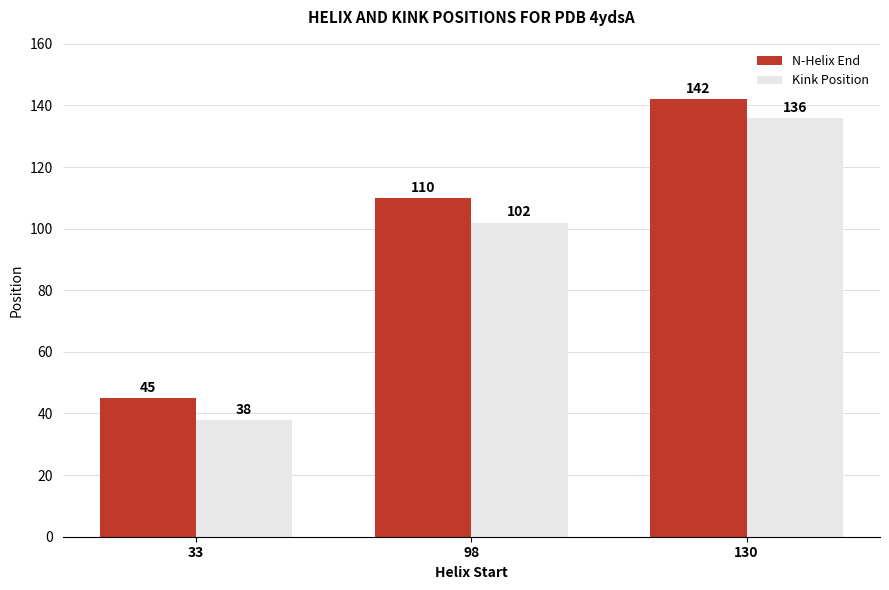

Read the Kink Position value at 98, to the nearest 5.

100